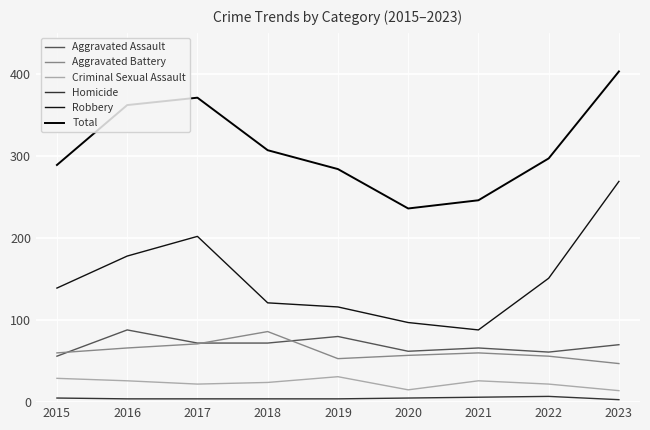

Does the chart have visible grid lines?

Yes